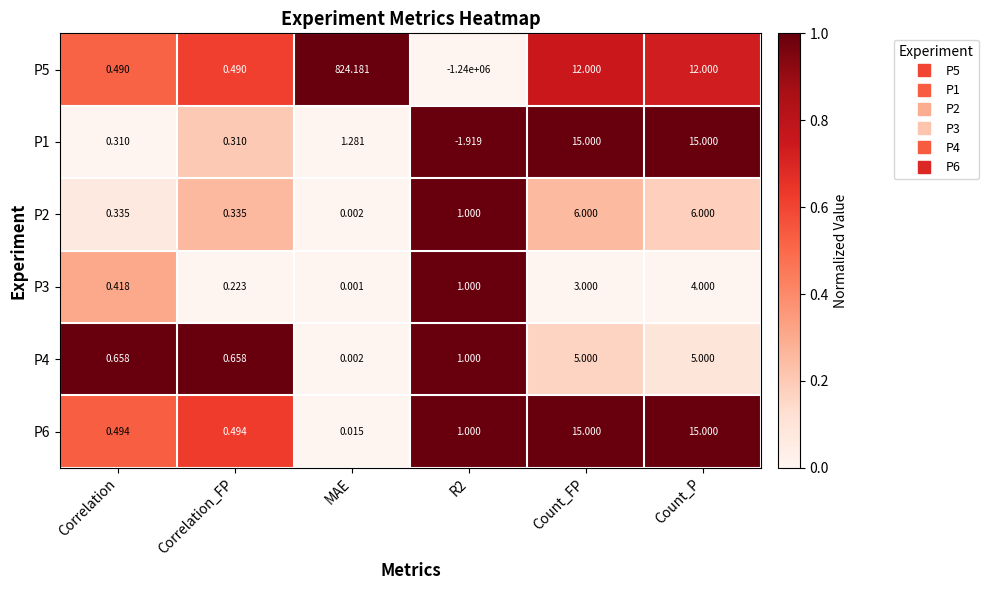

At which category is the sum across all series the highest?

MAE